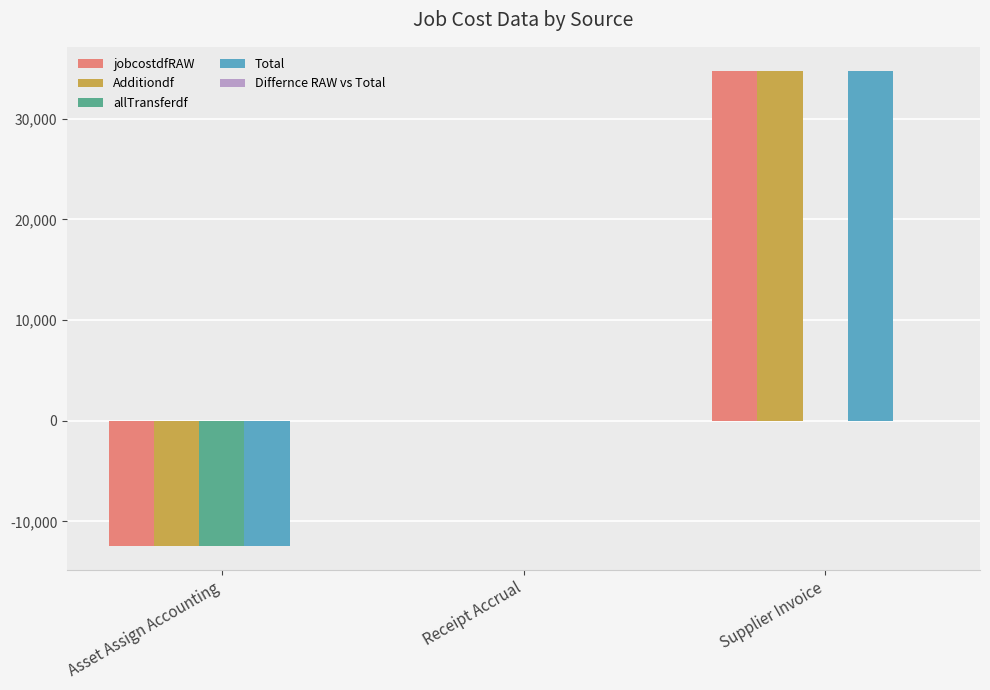

At which category is the sum across all series the highest?

Supplier Invoice